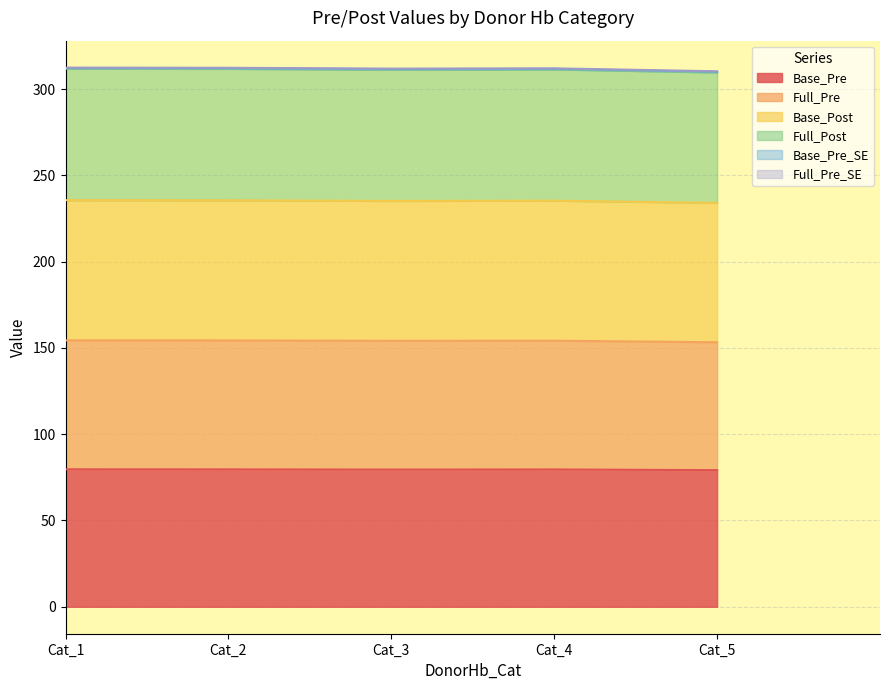

What is the difference between the highest and lowest values at Cat_5?

230.4